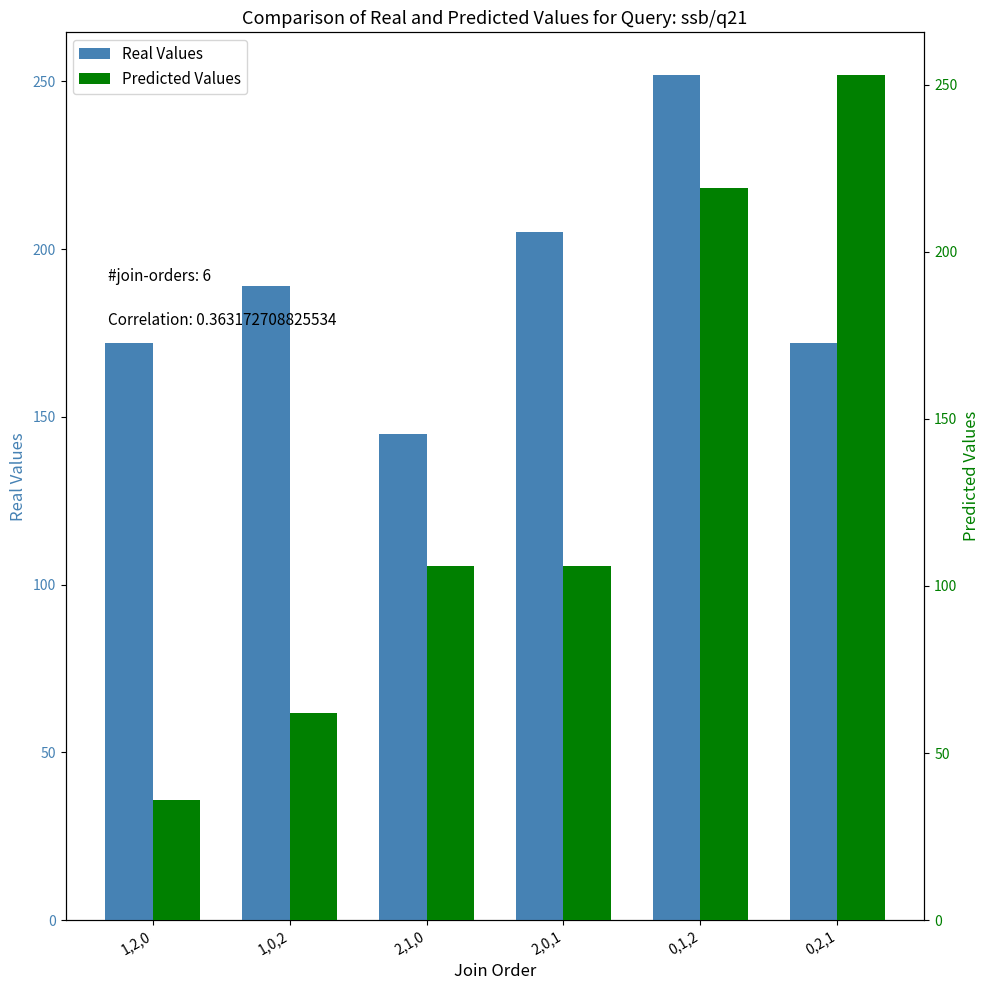

Reading right to left, transcribe all the data shown in this chart.

Real Values: 0,2,1=172	0,1,2=252	2,0,1=205	2,1,0=145	1,0,2=189	1,2,0=172
Predicted Values: 0,2,1=253	0,1,2=219	2,0,1=106	2,1,0=106	1,0,2=62	1,2,0=36